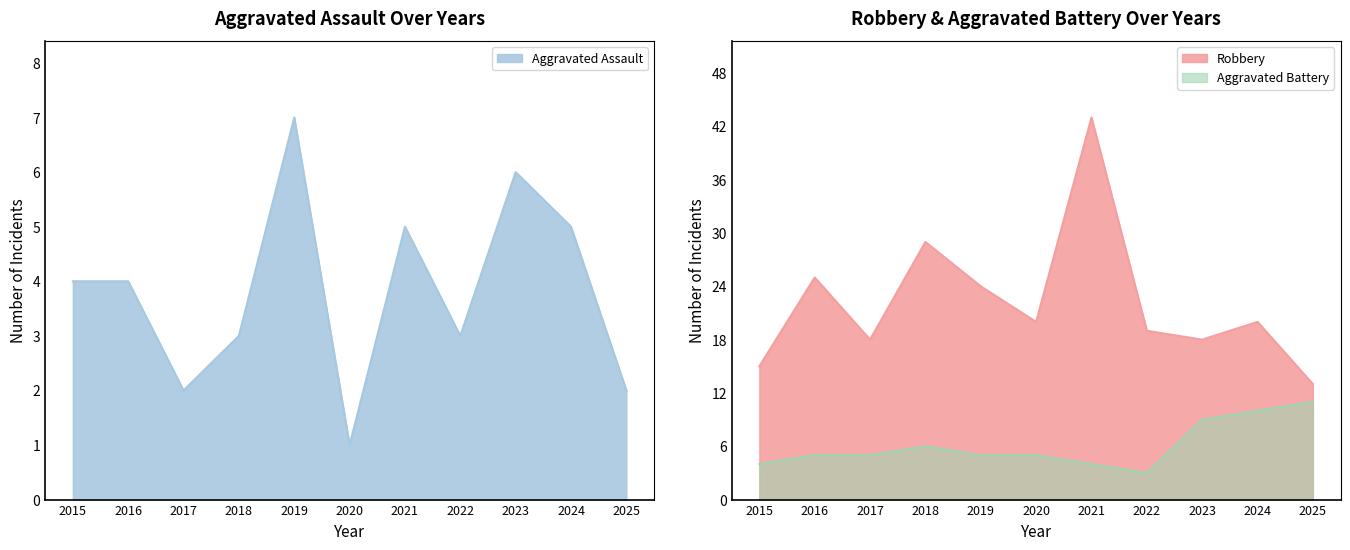

Where is Aggravated Assault nearest to the value 4?

2015